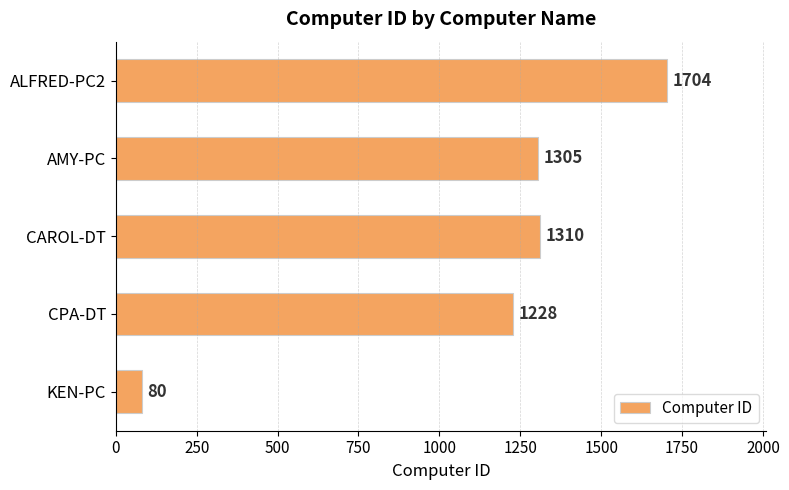

The chart shows a value of 1310 at CAROL-DT. True or false?

True